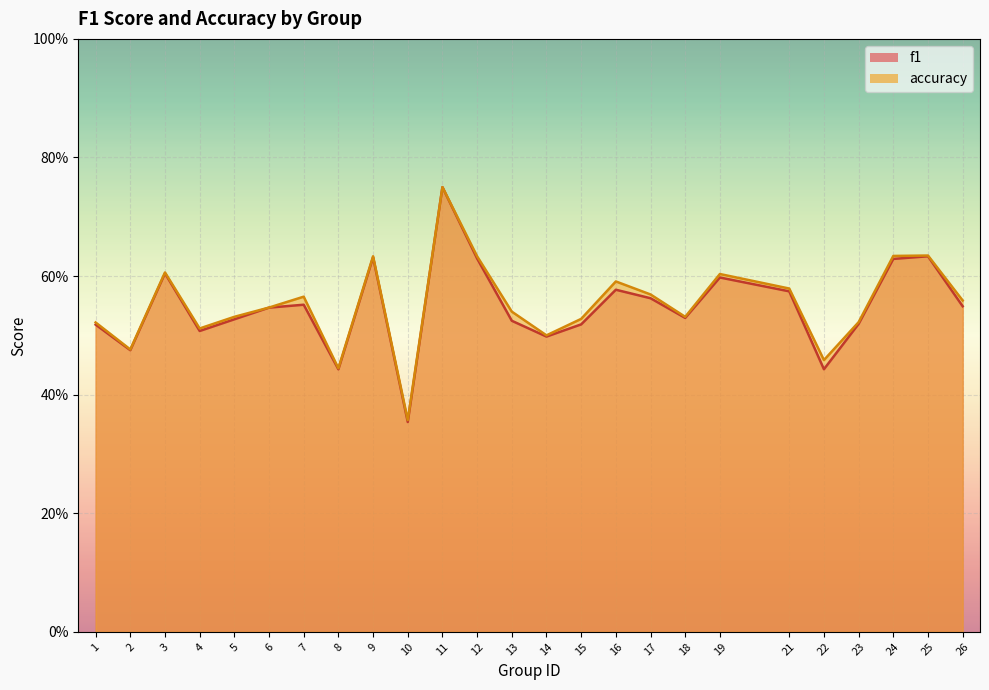

In accuracy, how many points are higher than both neighbors (excluding endpoints)?

7